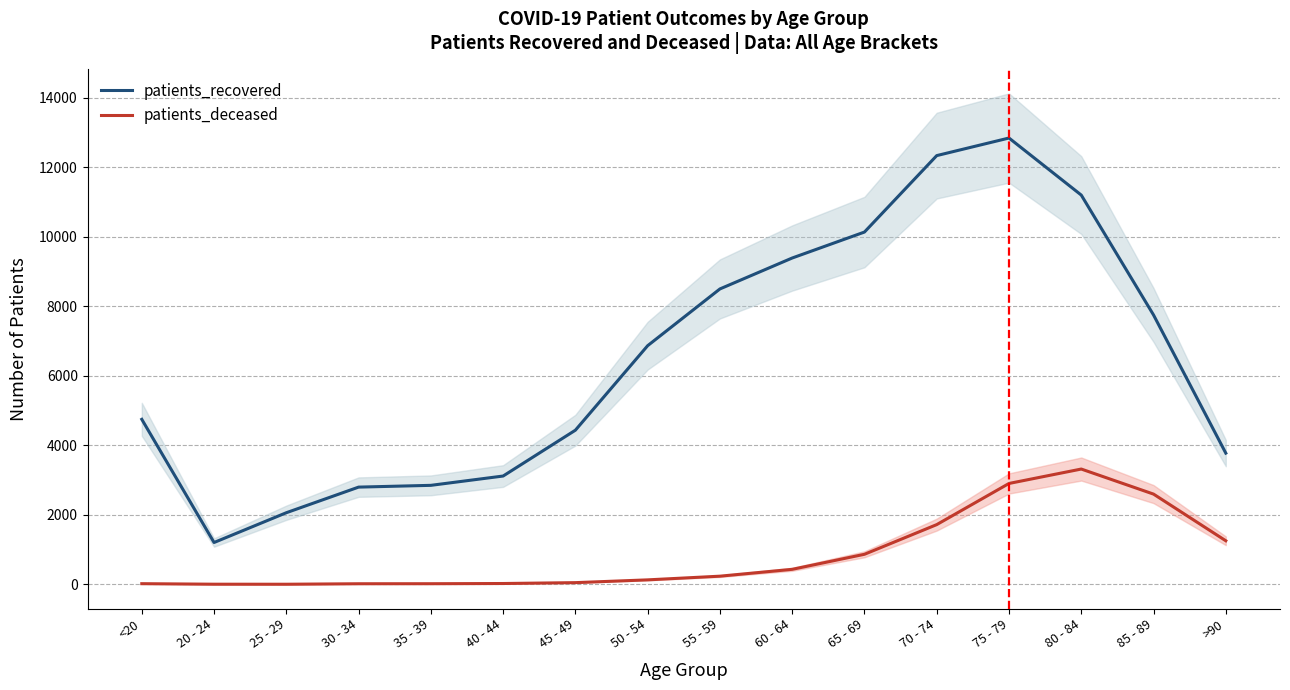

What is the minimum value shown in the chart?

3